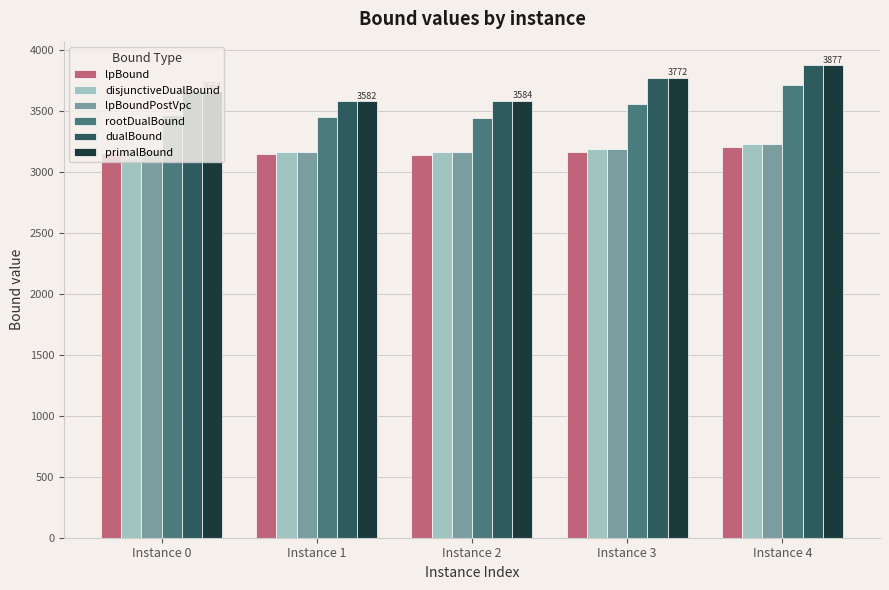

What is the total value across all series at Instance 2?

20085.4